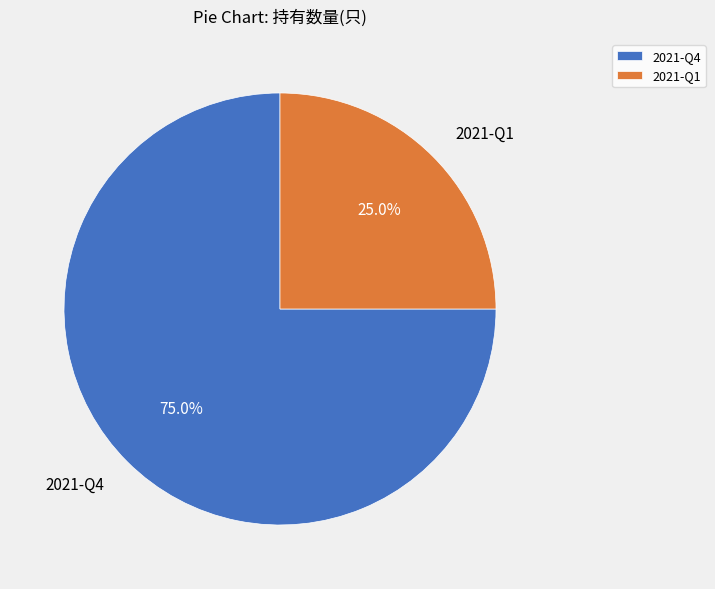

The 2021-Q1 slice represents 25% of the pie. True or false?

True